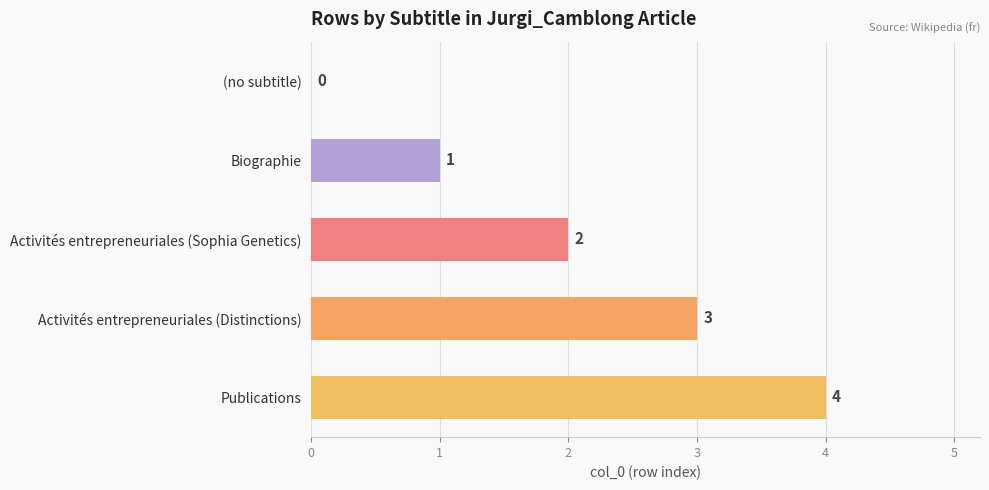

True or false: the data shows 4 at Publications.

True